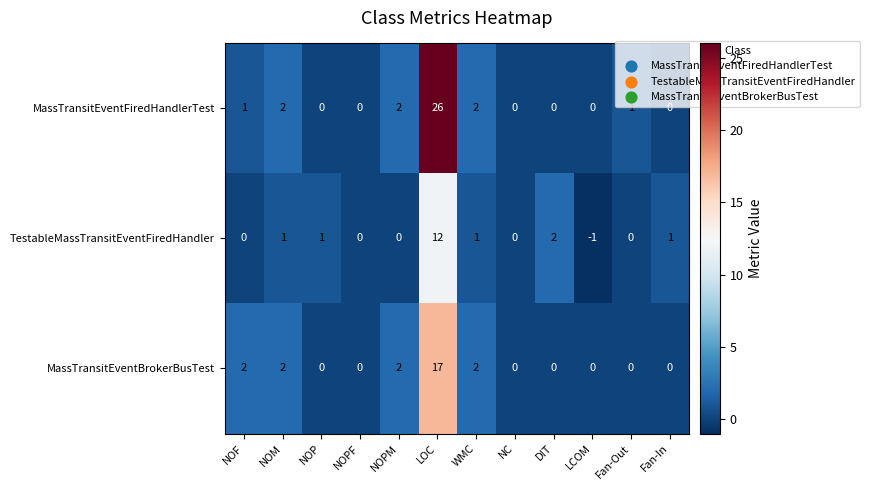

Which series has the largest range (max minus min)?

MassTransitEventFiredHandlerTest